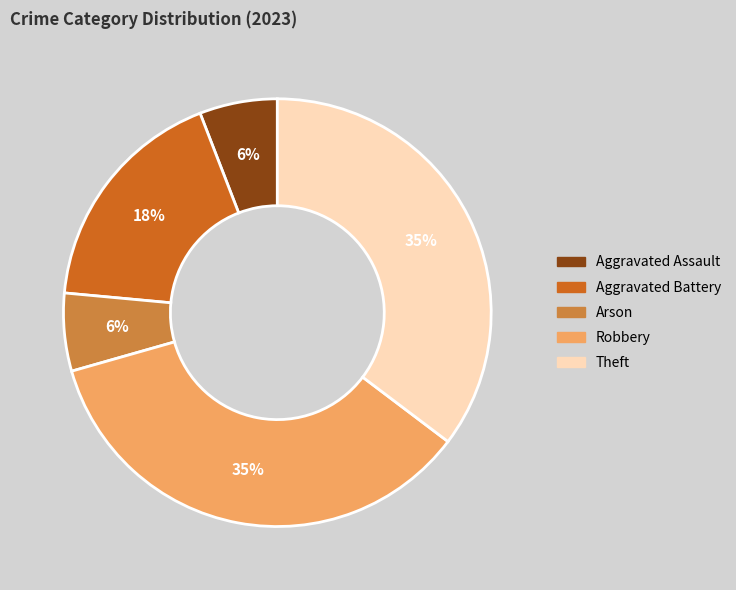

The Aggravated Assault slice represents 15% of the pie. True or false?

False